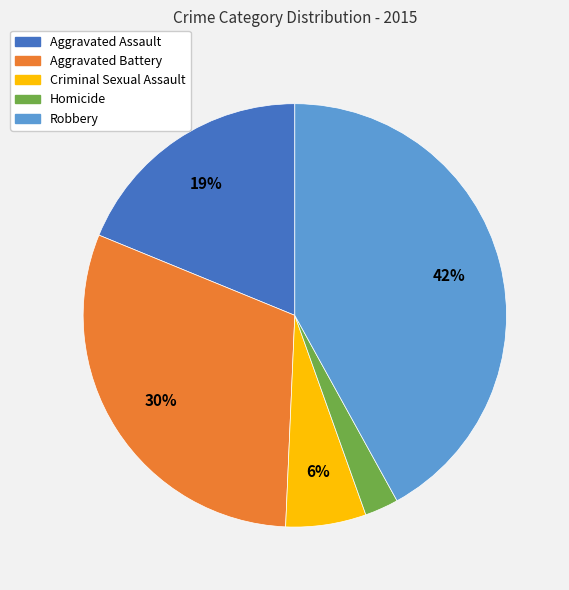

The Homicide slice represents 3% of the pie. True or false?

True